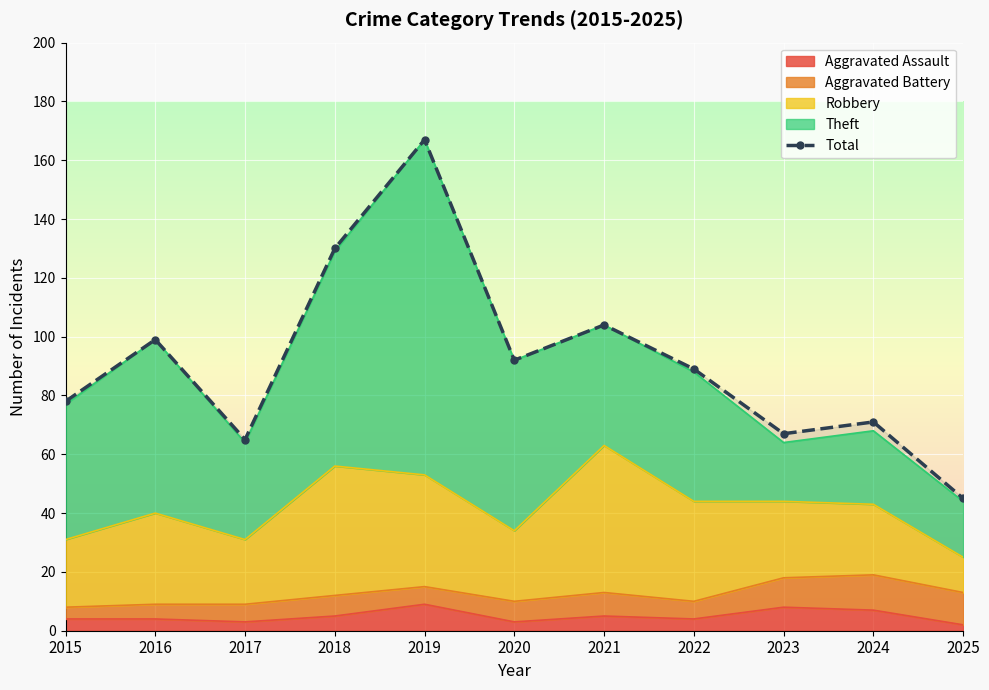

Is it true that the value at 2015 is 78?

True